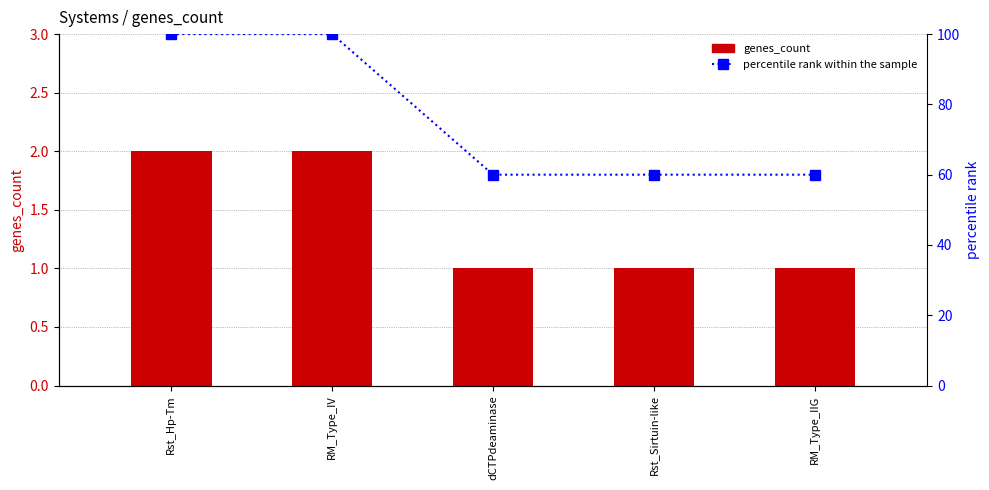

List the series in order of their overall mean, lowest first.

genes_count, percentile rank within the sample